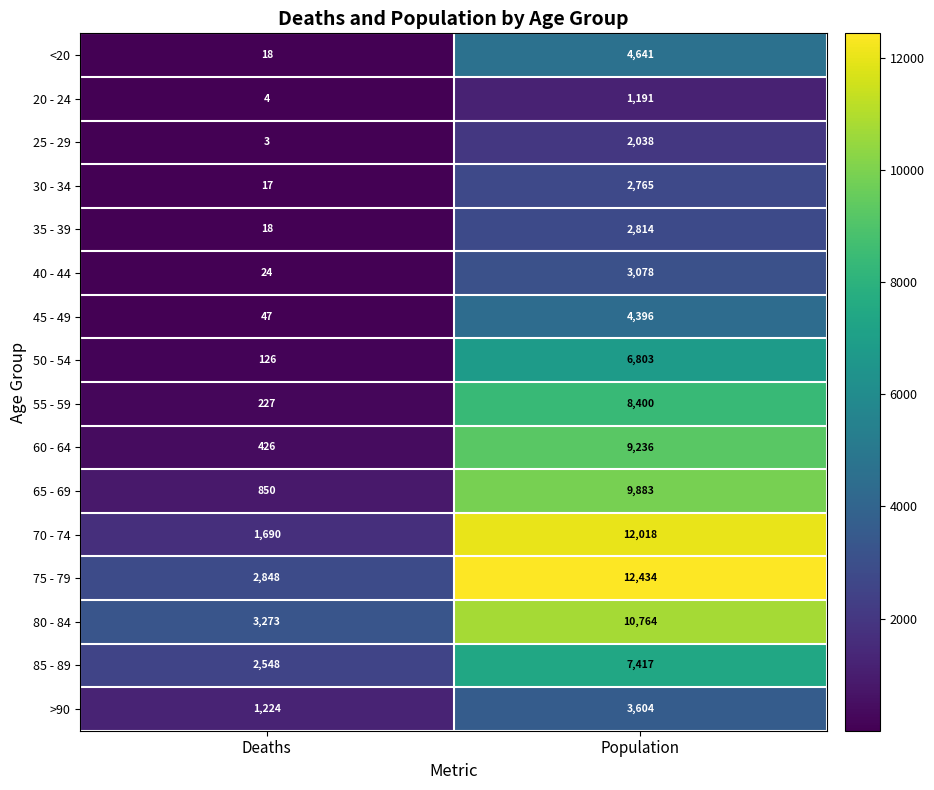

What is the minimum value shown in the chart?

3